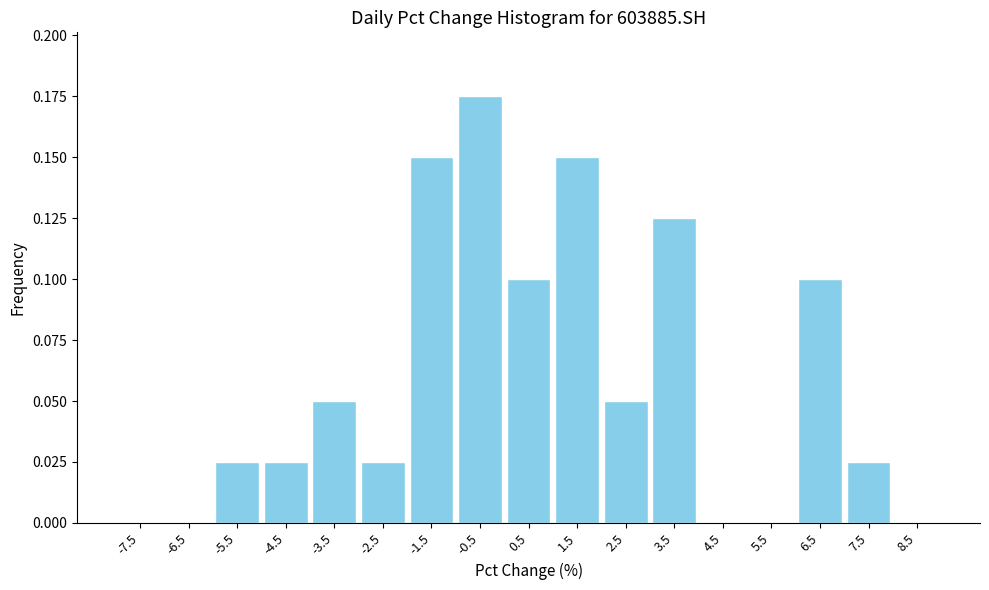

What is the height of the bar covering -6 to -5 on the x-axis? The values are not printed on the chart, so give them approximately, as read against the axis.

0.025